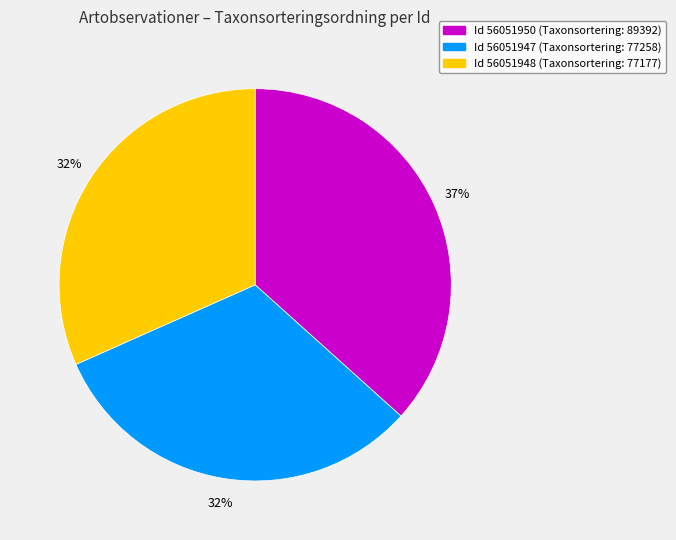

True or false: Id 56051950 (Taxonsortering: 89392) accounts for 37% of the total.

True